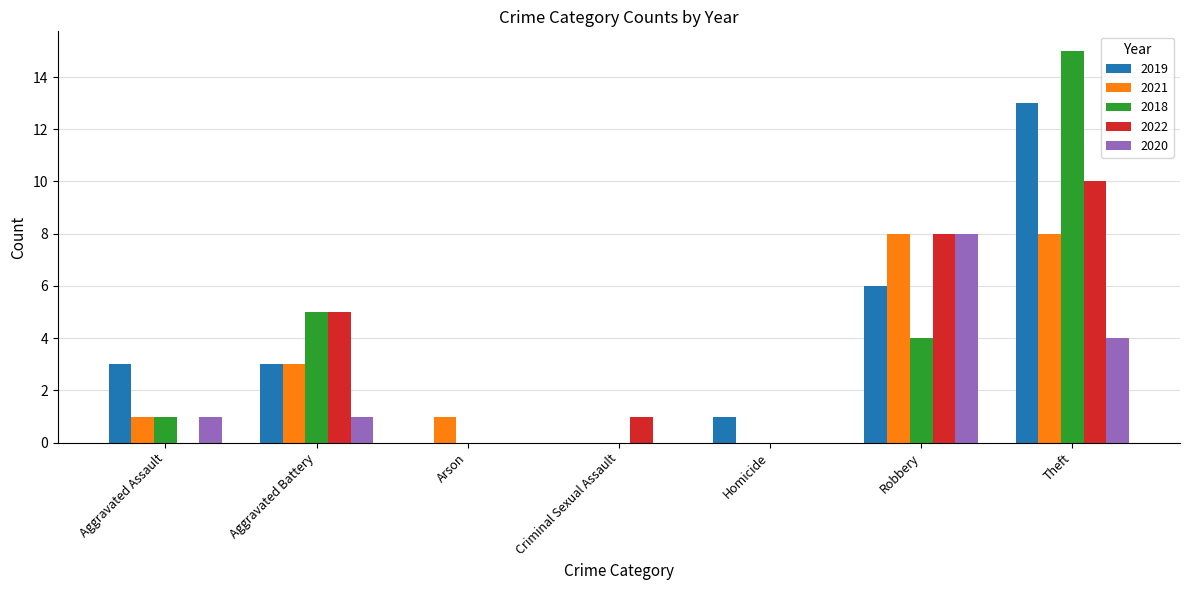

Reading left to right, list all the values displayed in this chart.

2019: 3	3	0	0	1	6	13
2021: 1	3	1	0	0	8	8
2018: 1	5	0	0	0	4	15
2022: 0	5	0	1	0	8	10
2020: 1	1	0	0	0	8	4